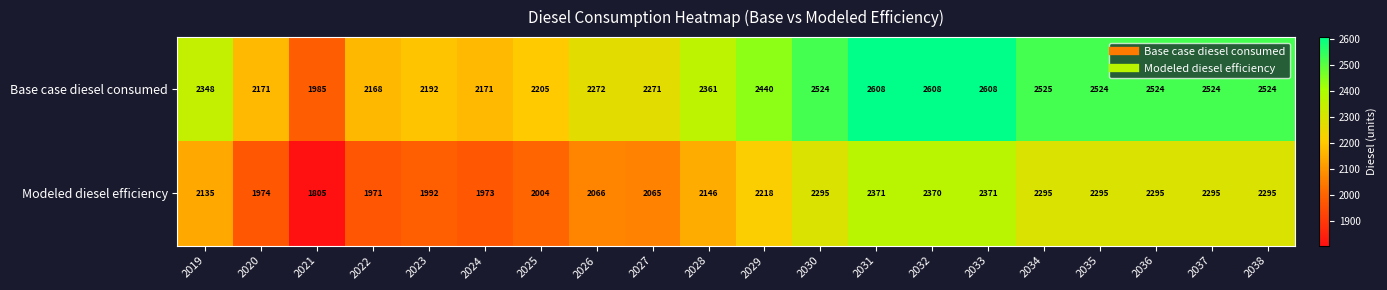

Read the Modeled diesel efficiency value at 2034, to the nearest 50.

2300